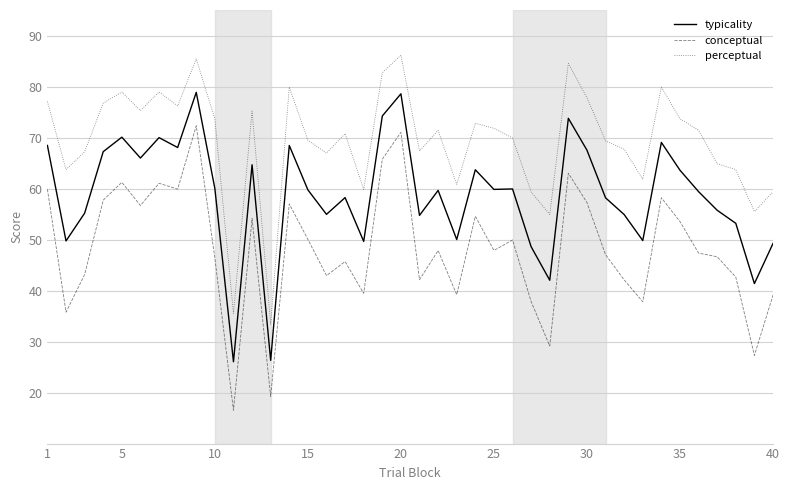

List the series in order of their peak value, highest first.

perceptual, typicality, conceptual